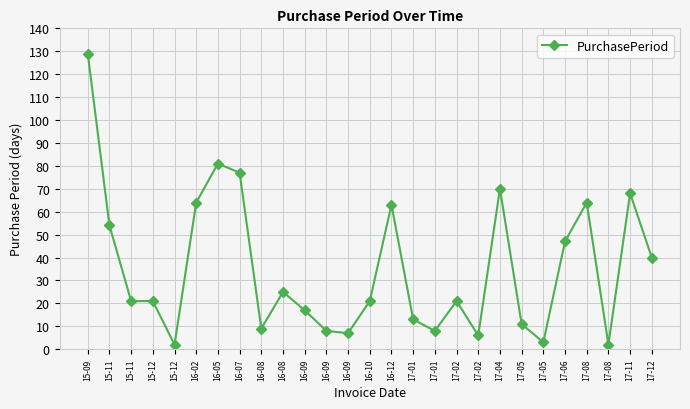

Reading right to left, list all the values displayed in this chart.

40	68	2	64	47	3	11	70	6	21	8	13	63	21	7	8	17	25	9	77	81	64	2	21	21	54	129